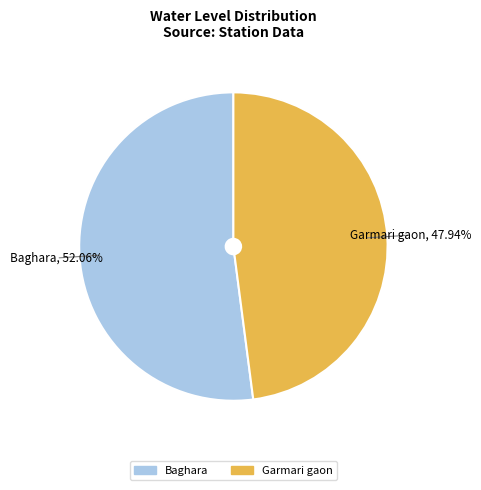

To the nearest percent, what portion does Baghara represent?

52%